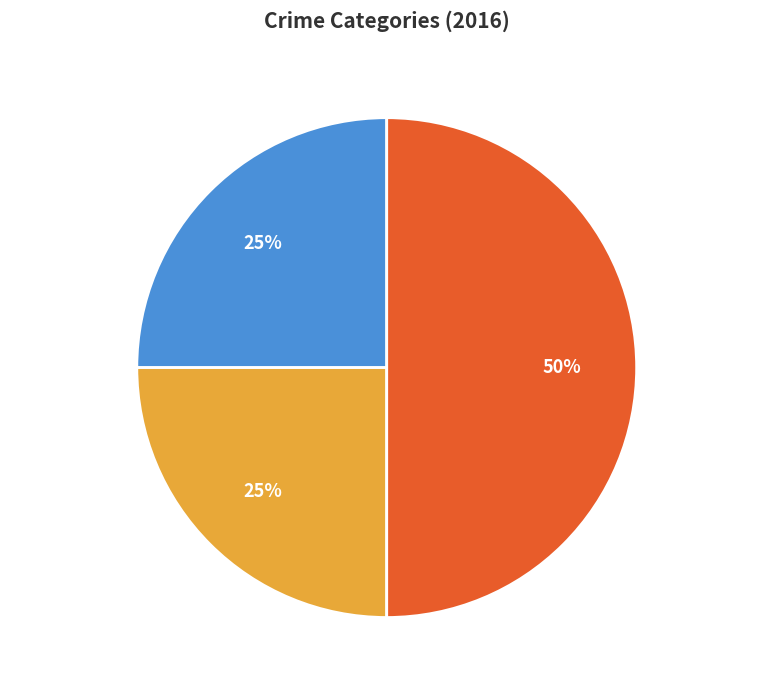

To the nearest percent, what portion does Robbery represent?

50%